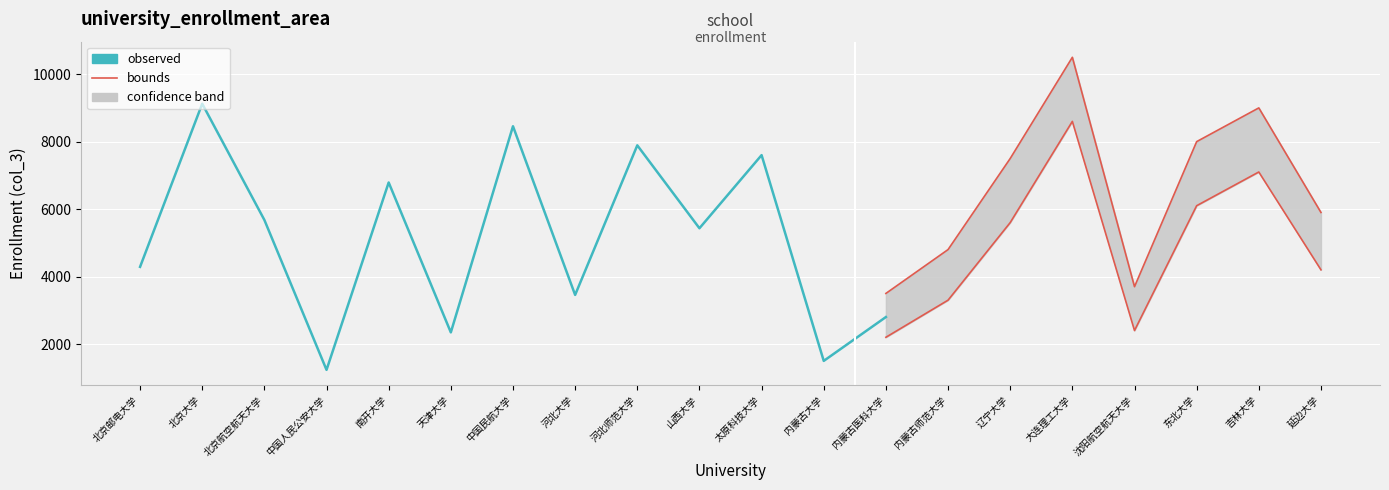

Which category has the lowest value across all series?

中国人民公安大学